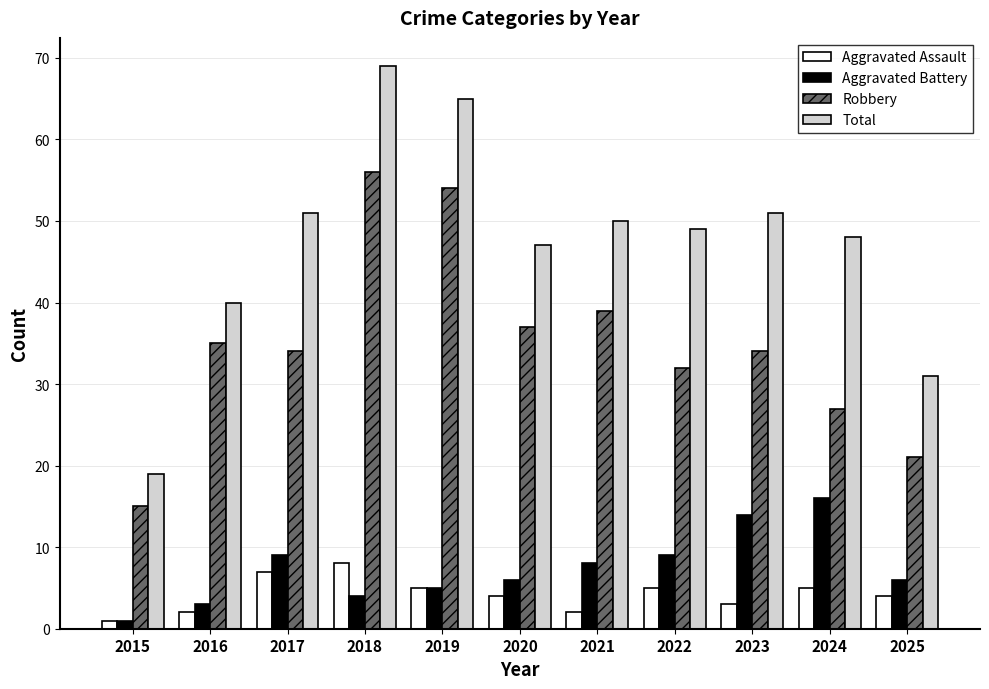

How many bars are there in each group?

4